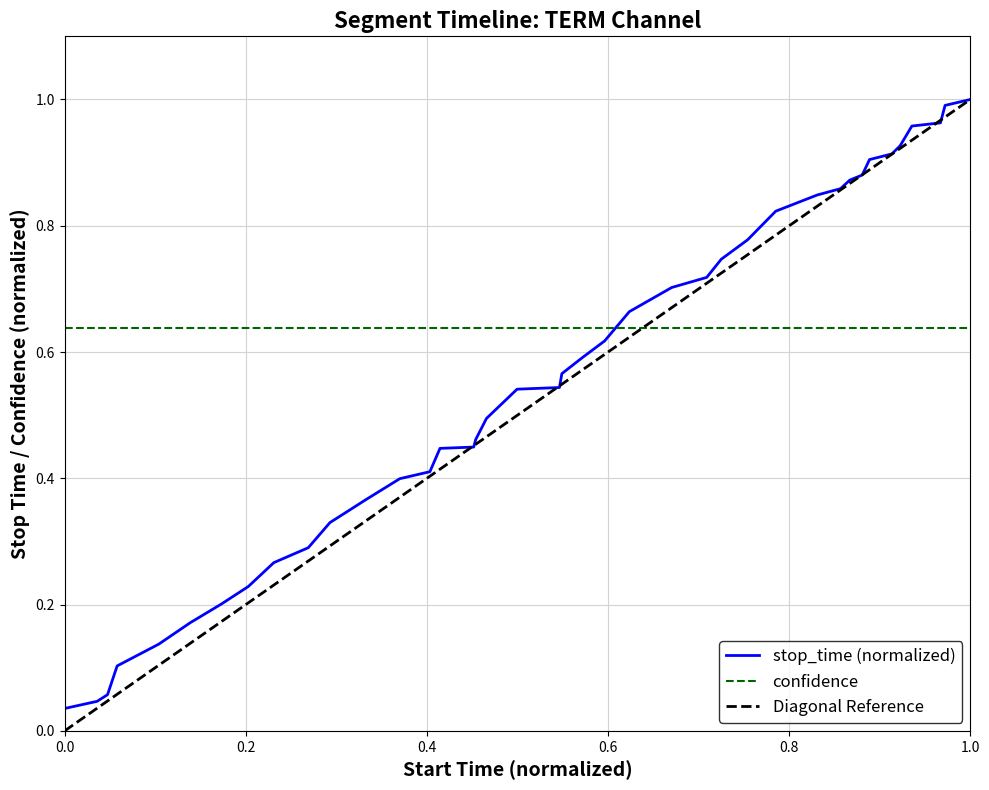

What is the greatest value displayed?

1.0